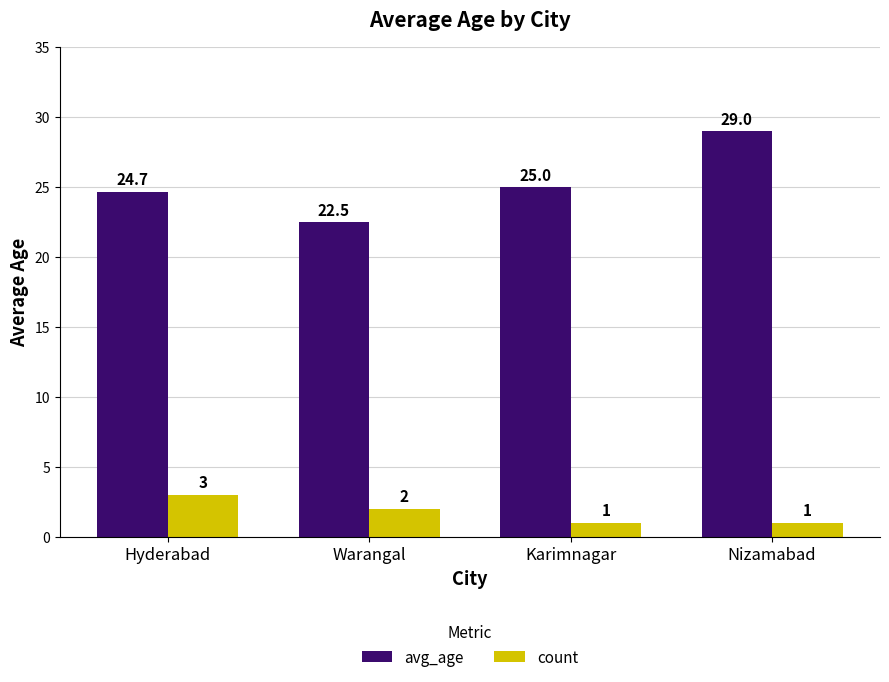

What is the maximum value shown in the chart?

29.0